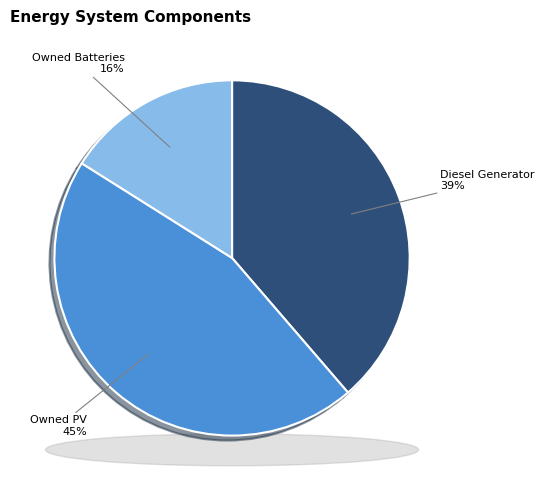

Between Owned Batteries and Owned PV, which is larger?

Owned PV